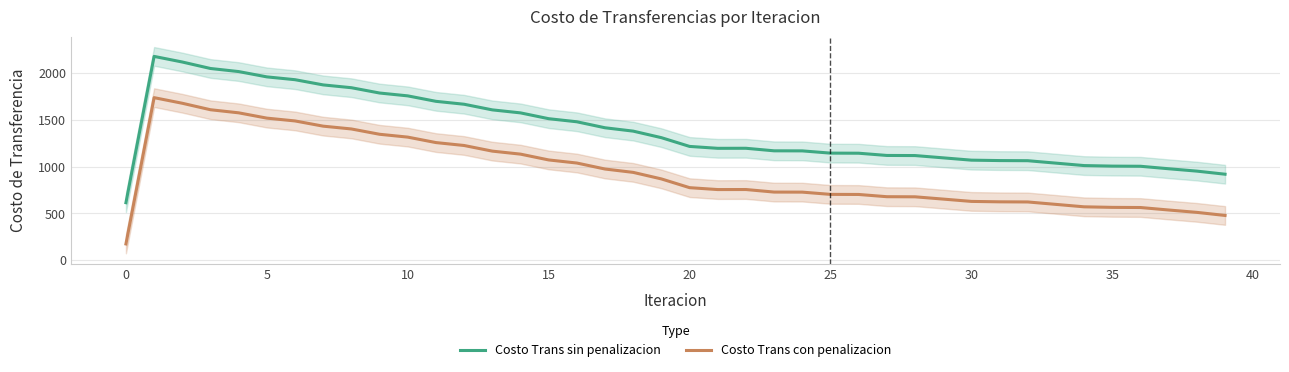

Is it true that Costo Trans sin penalizacion equals 1006.4 at 35?

True